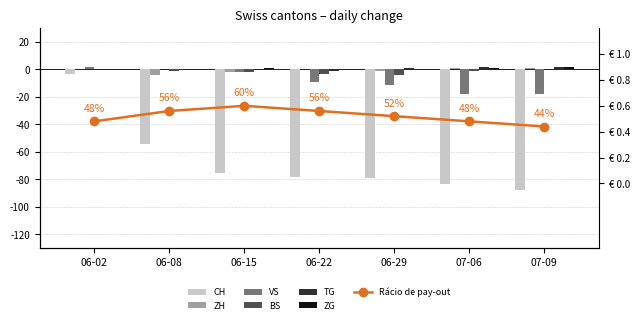

Reading left to right, extract all data points from this chart.

CH: -3	-54	-75	-78	-79	-83	-88
ZH: 0	-4	-2	0	-1	1	1
VS: 2	0	-2	-9	-11	-18	-18
BS: 0	-1	-2	-3	-4	-1	0
TG: 0	0	0	-1	1	2	2
ZG: 0	0	1	0	0	1	2